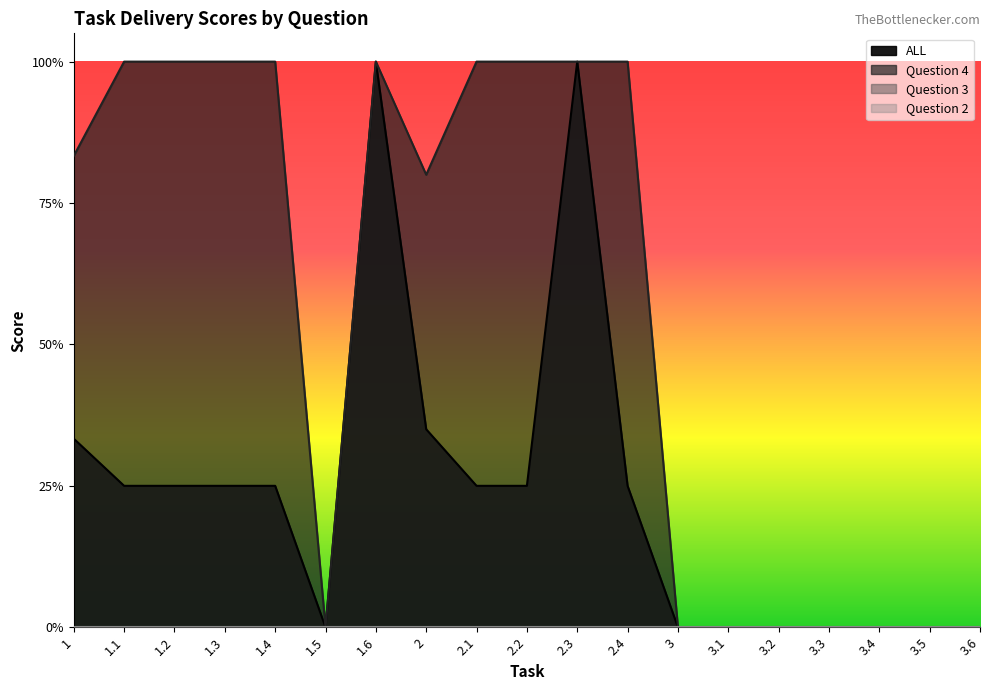

How many categories are shown in the chart?

19